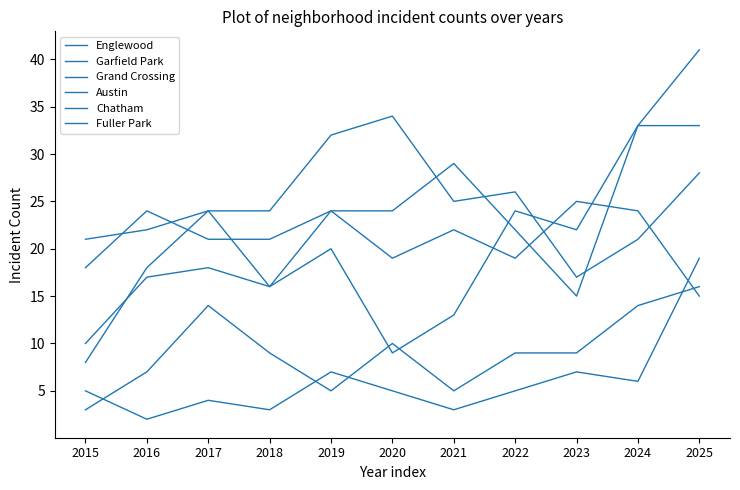

Does the chart have visible grid lines?

No